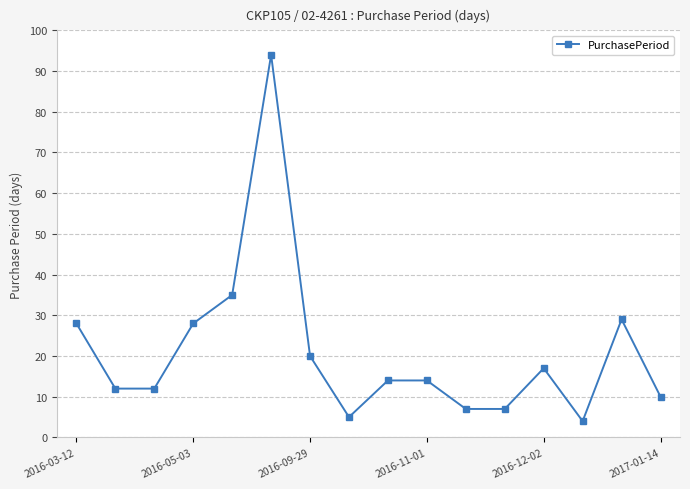

What is the difference between the maximum and minimum values?

90